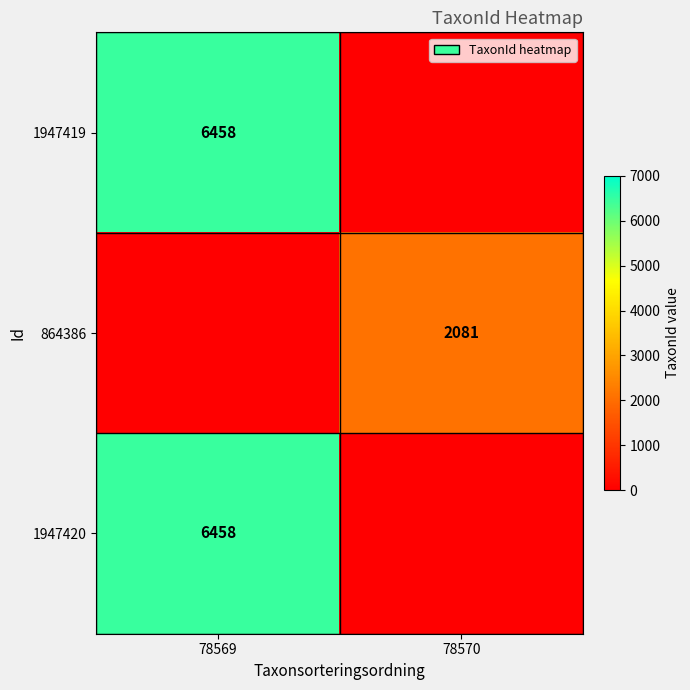

True or false: 864386 has a value of 2758 at 78570.

False